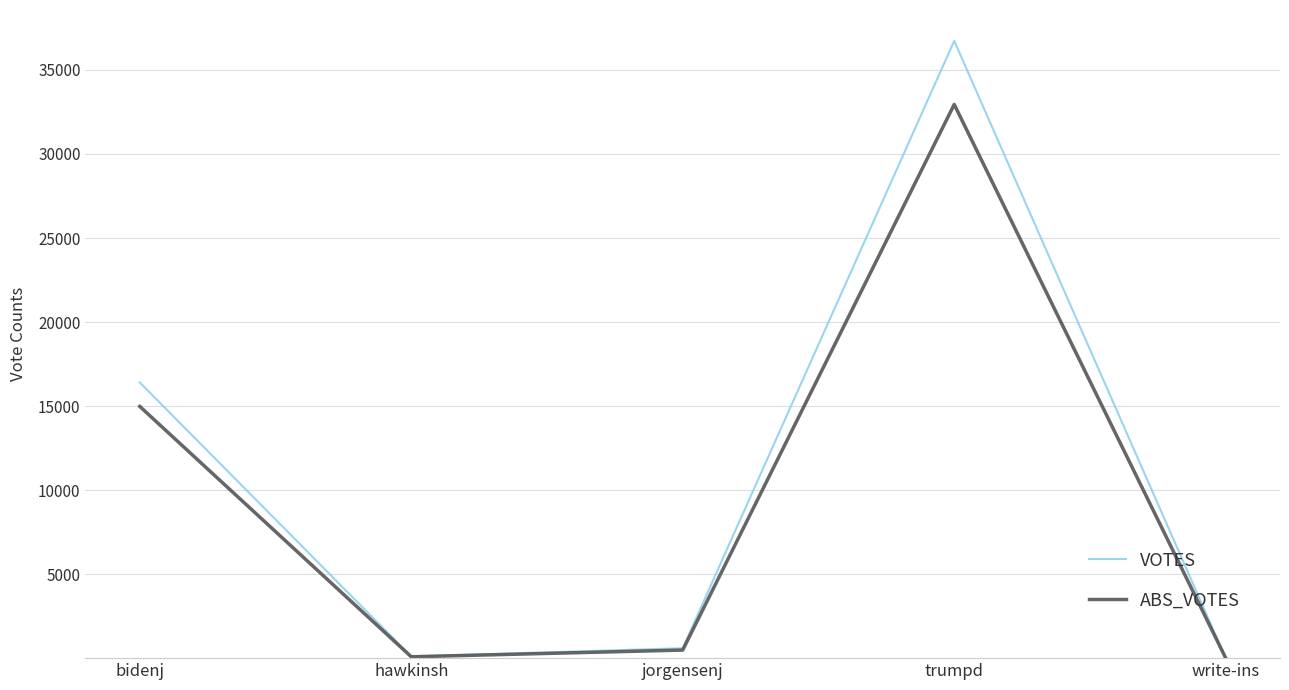

Count the number of data series in this chart.

2